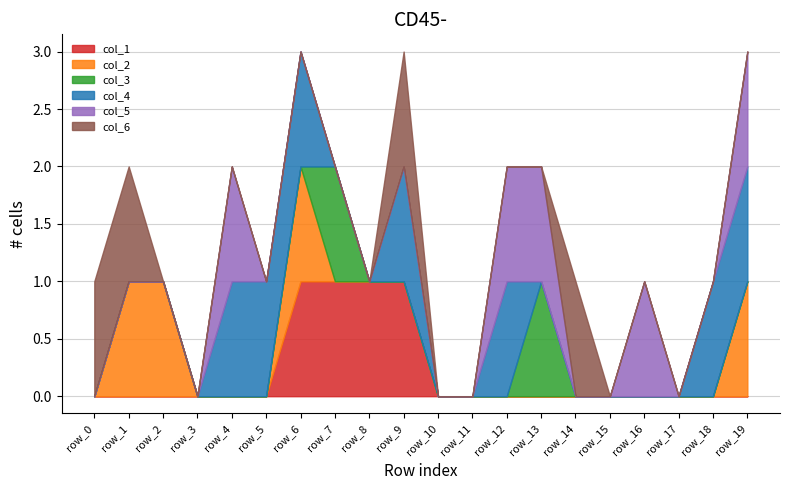

Count the col_3 values in the range 0 to 1.

20